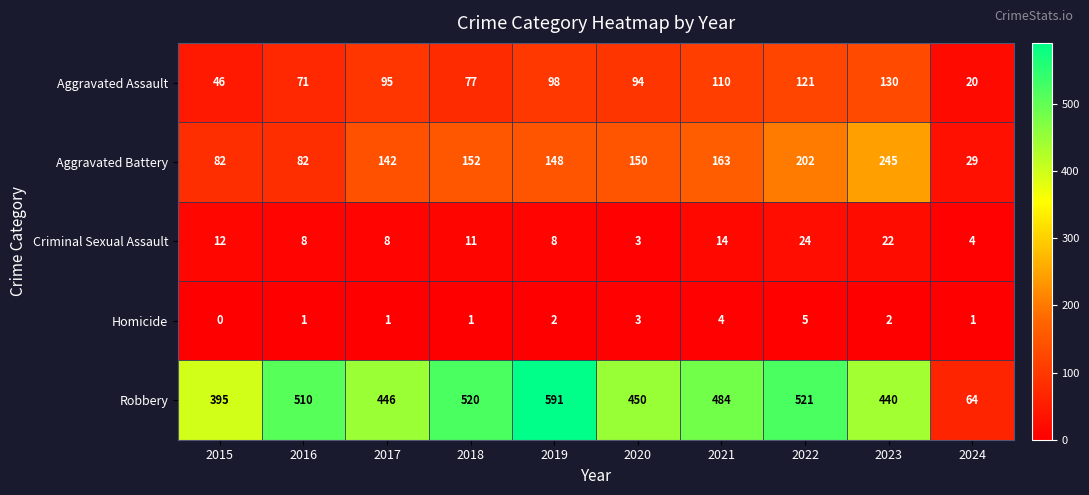

At which category is the sum across all series the highest?

2022